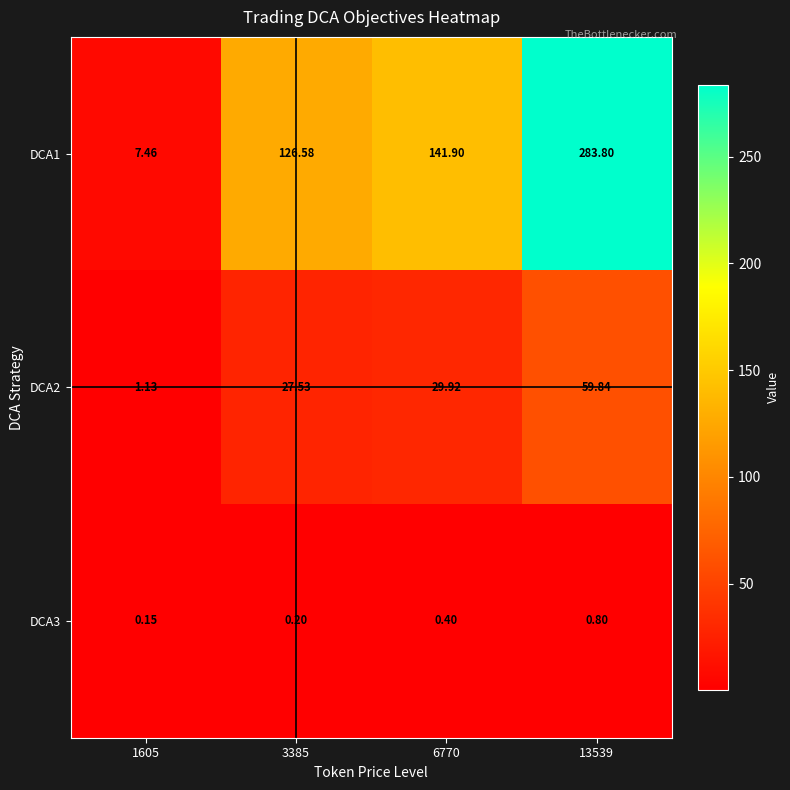

Reading left to right, list all the values displayed in this chart.

DCA1: 1605=7.5	3385=126.6	6770=141.9	13539=283.8
DCA2: 1605=1.1	3385=27.5	6770=29.9	13539=59.8
DCA3: 1605=0.1	3385=0.2	6770=0.4	13539=0.8